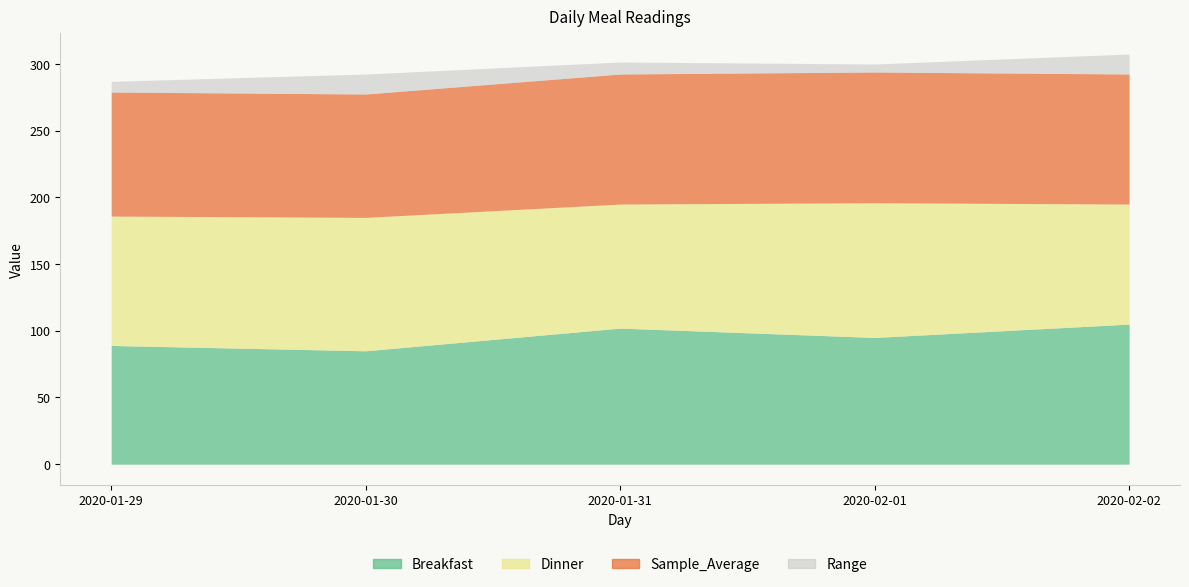

Where is the first local maximum for Range?

2020-01-30